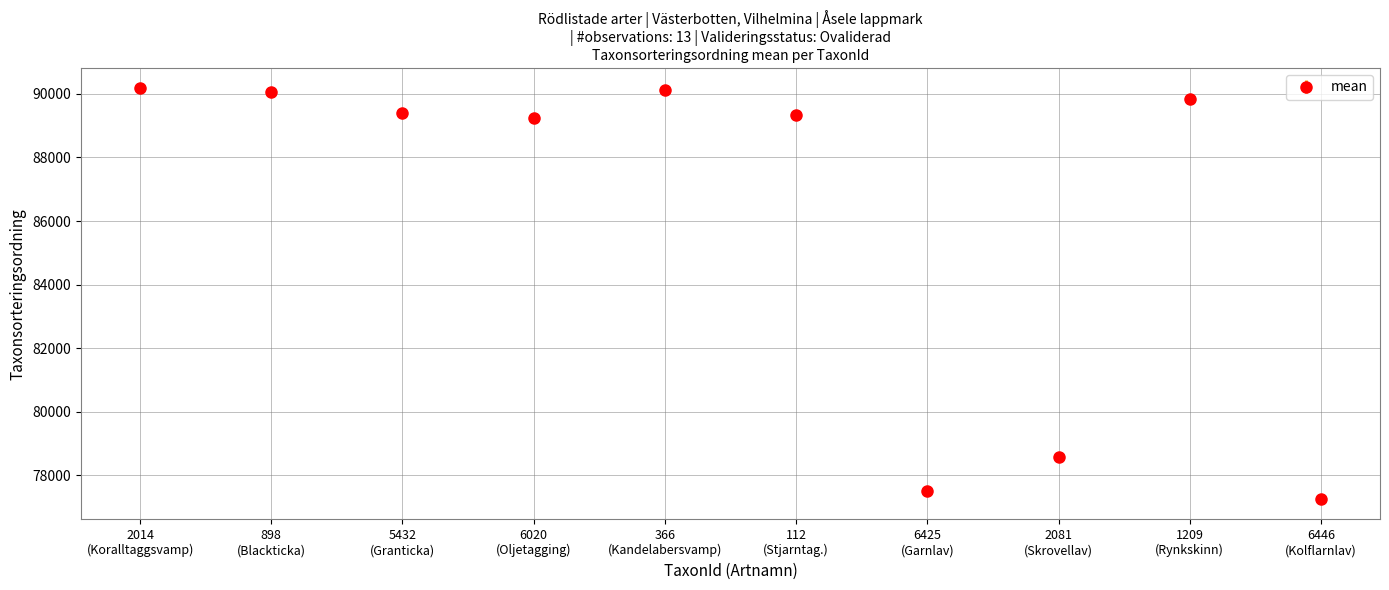

What is the value of the 9th point from the left?

89832.0